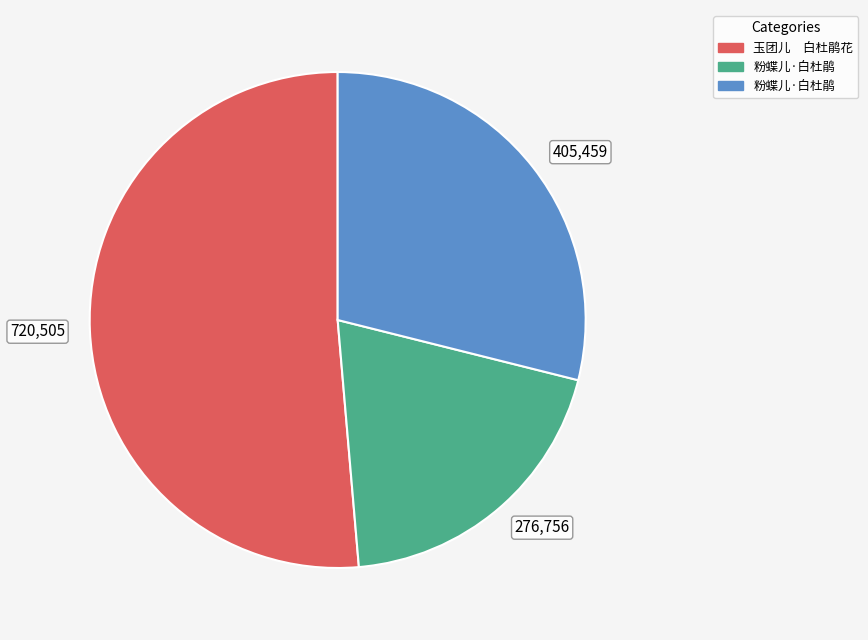

Count the number of slices in the pie.

3